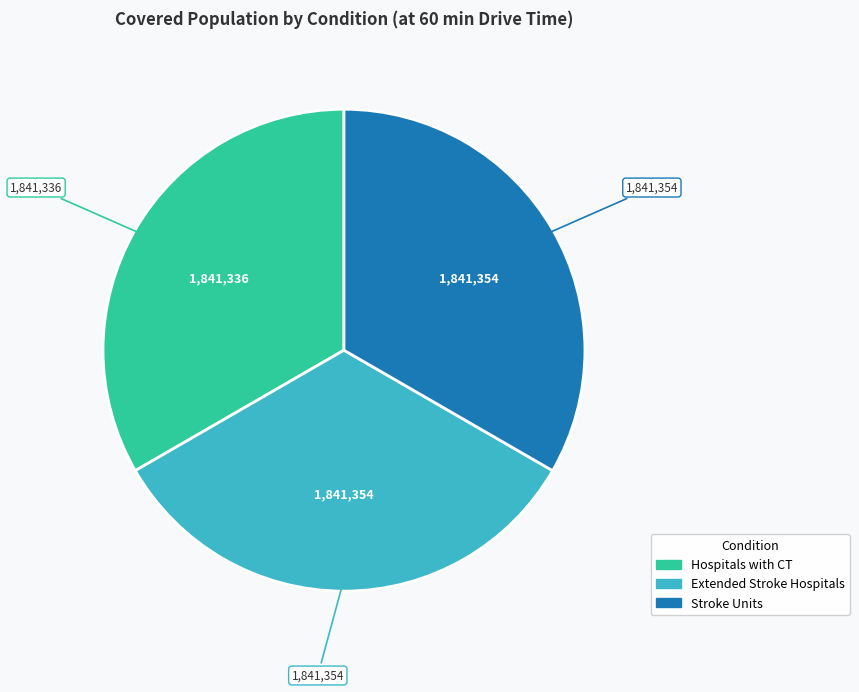

Is there a majority slice in this chart?

No